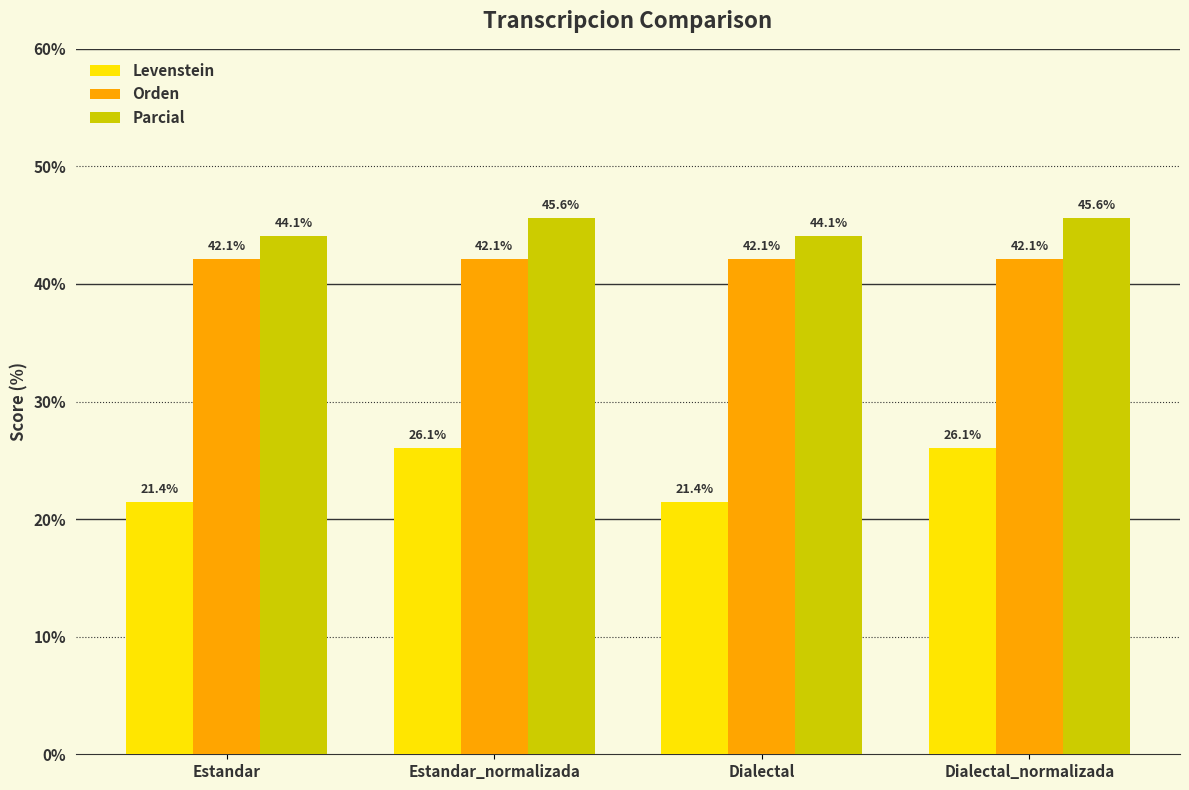

Between Estandar_normalizada and Dialectal, which series saw the biggest shift?

Levenstein